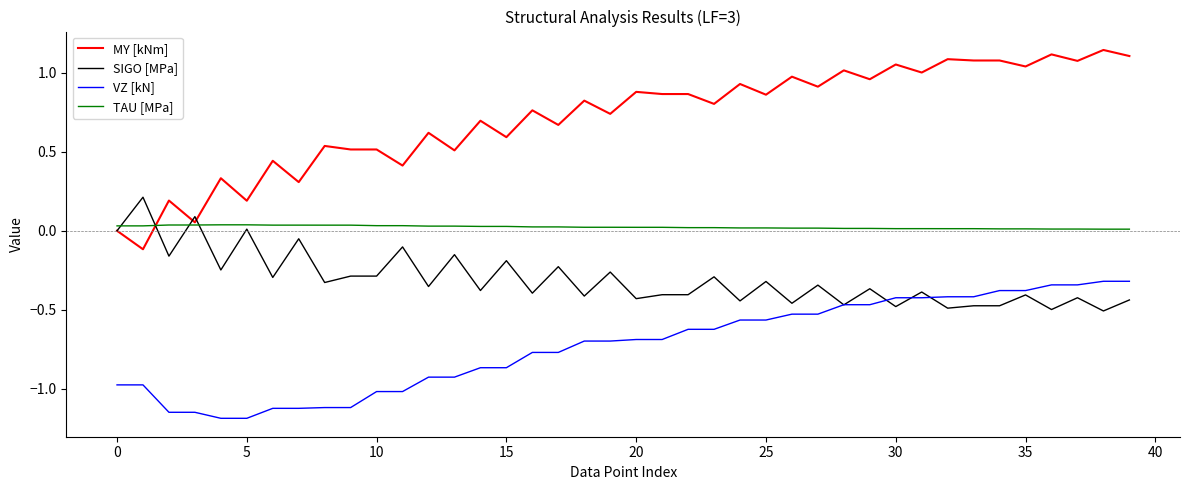

Which series has the widest spread of values?

MY [kNm]